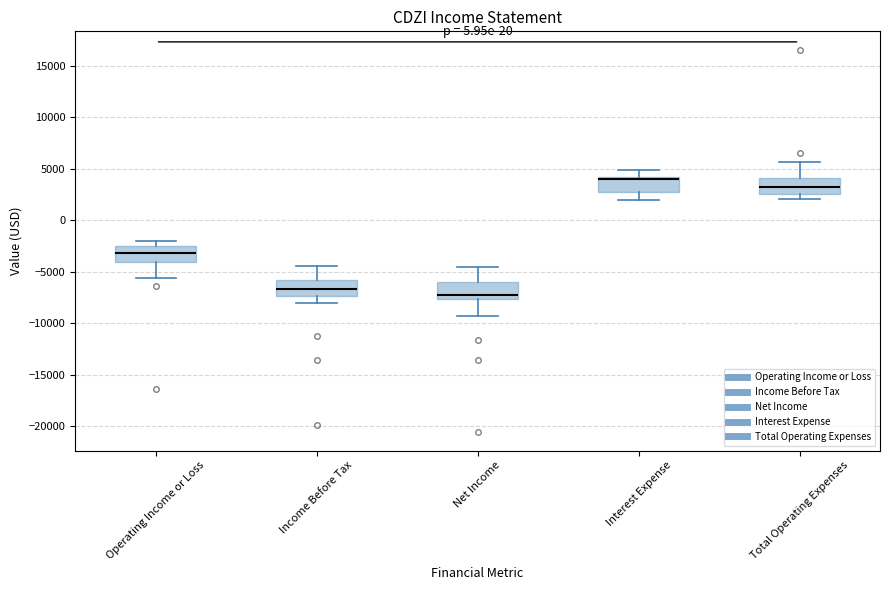

Where is the upper edge of the box for Operating Income or Loss on the y-axis? The values are not printed on the chart, so give them approximately, as read against the axis.

-2500